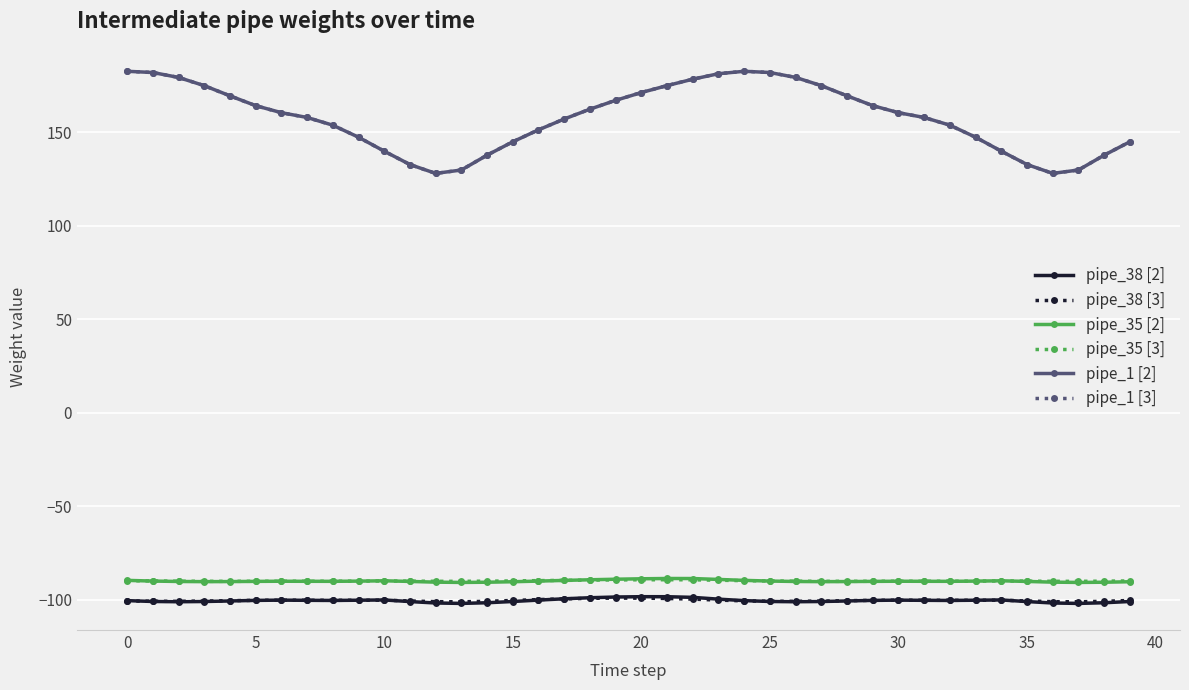

Which series has the largest range (max minus min)?

pipe_1 [3]